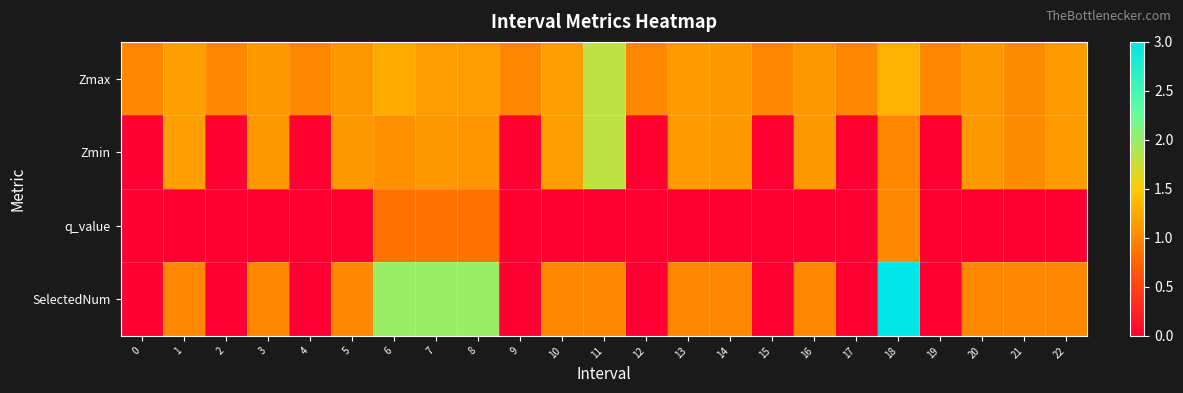

What is the spread (max minus min) of values at 8?

1.2